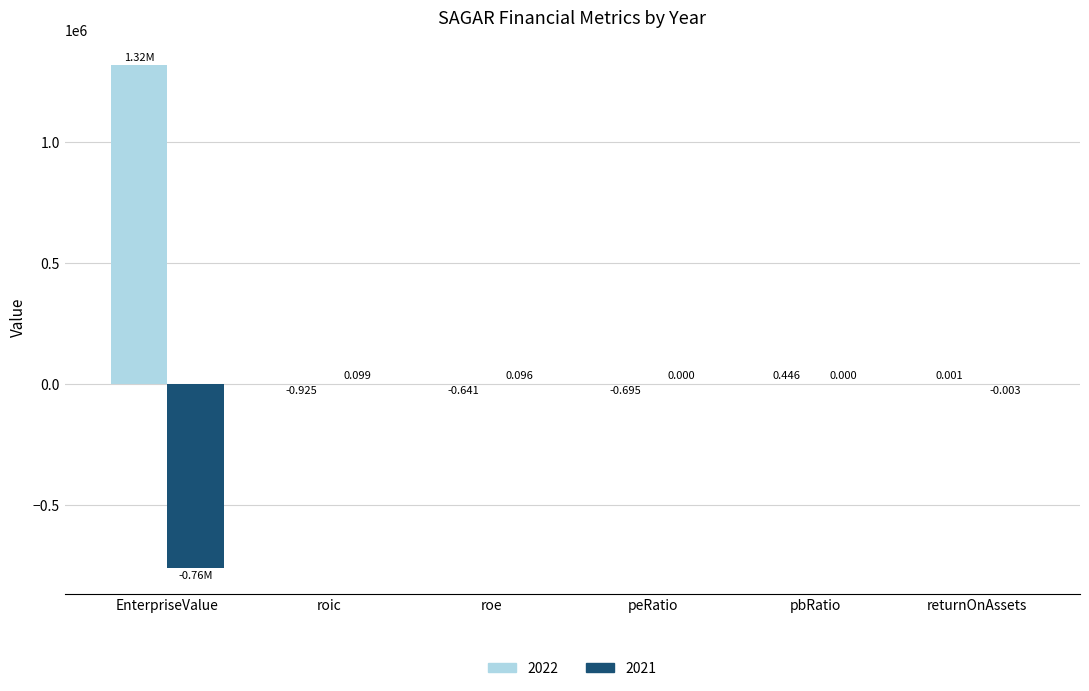

Which label corresponds to the largest value in the chart?

EnterpriseValue